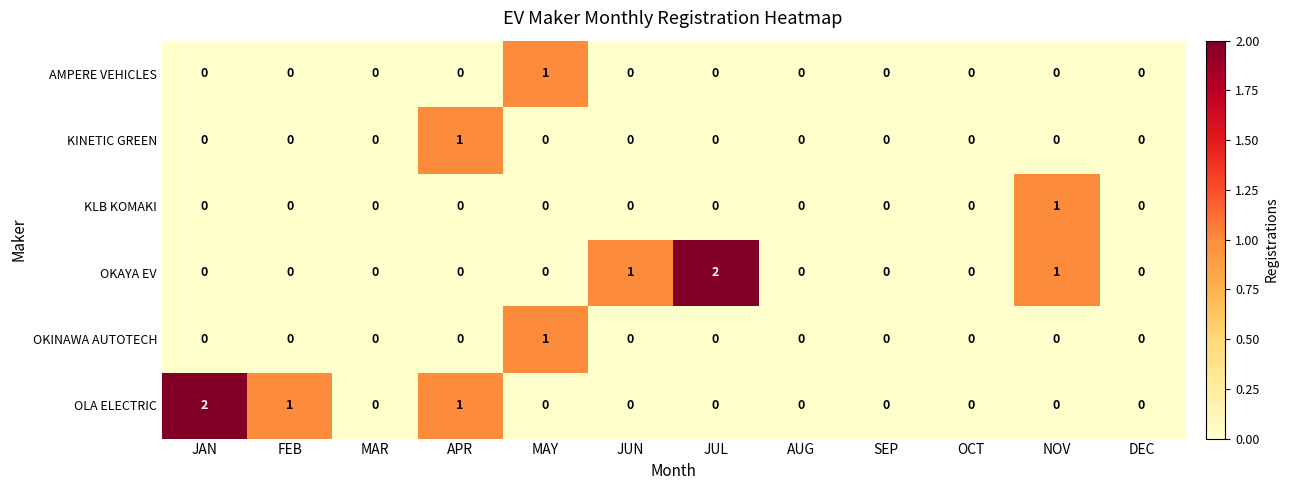

Is it true that KLB KOMAKI equals -1 at MAY?

False